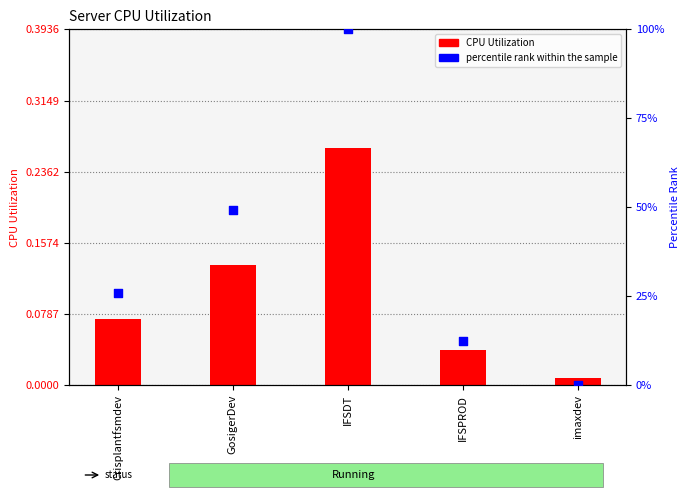

Which series reaches the maximum Y coordinate?

percentile rank within the sample